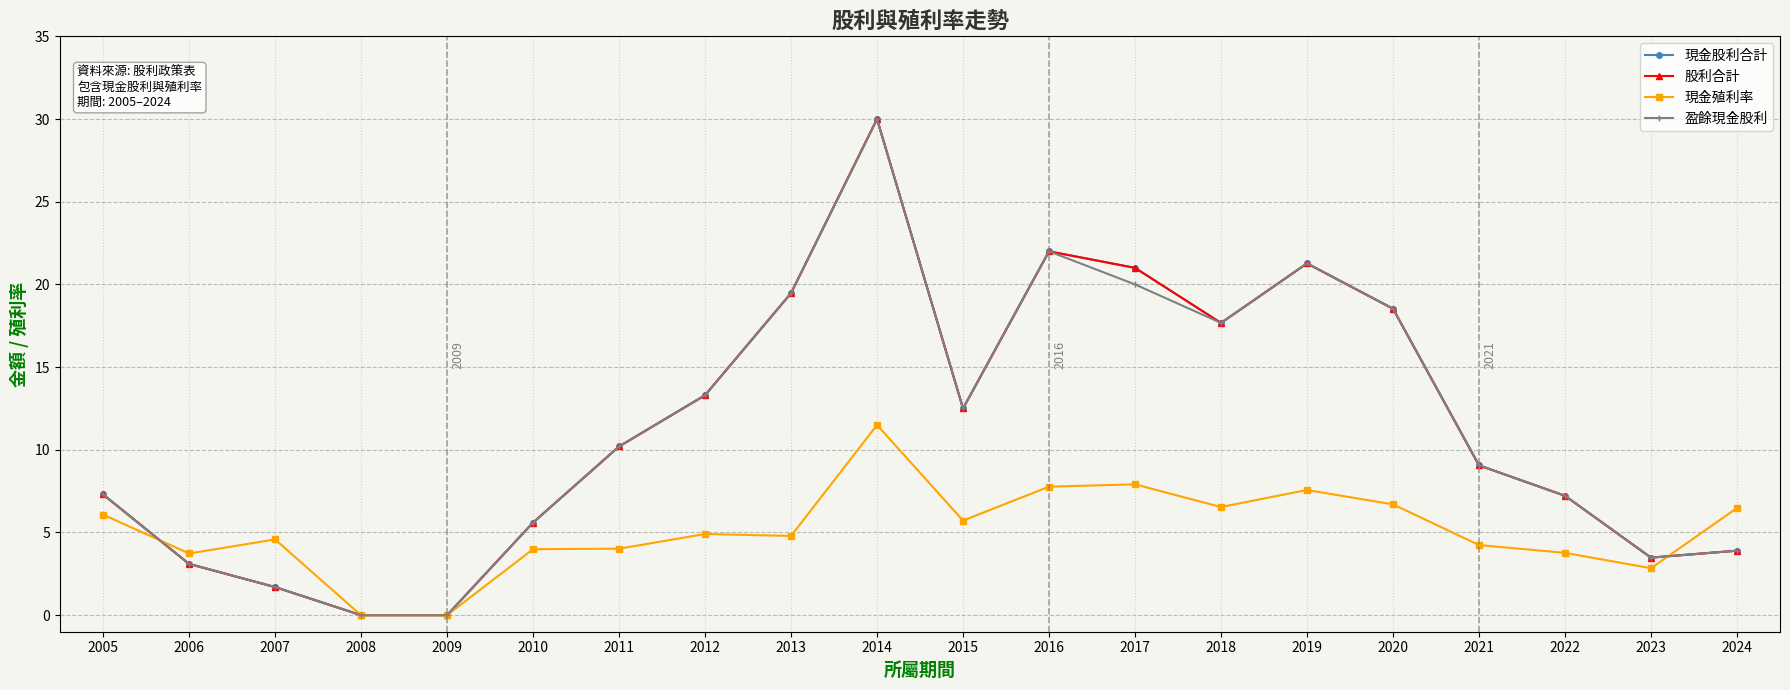

Reading left to right, what are all the values shown in this chart?

現金股利合計: 7.3	3.1	1.7	0.0	0.0	5.6	10.2	13.3	19.5	30.0	12.5	22.0	21.0	17.7	21.3	18.5	9.1	7.2	3.5	3.9
股利合計: 7.3	3.1	1.7	0.0	0.0	5.6	10.2	13.3	19.5	30.0	12.5	22.0	21.0	17.7	21.3	18.5	9.1	7.2	3.5	3.9
現金殖利率: 6.1	3.7	4.6	0.0	0.0	4.0	4.0	4.9	4.8	11.5	5.7	7.8	7.9	6.5	7.6	6.7	4.2	3.8	2.8	6.5
盈餘現金股利: 7.3	3.1	1.7	0.0	0.0	5.6	10.2	13.3	19.5	30.0	12.5	22.0	20.0	17.7	21.3	18.5	9.1	7.2	3.5	3.9